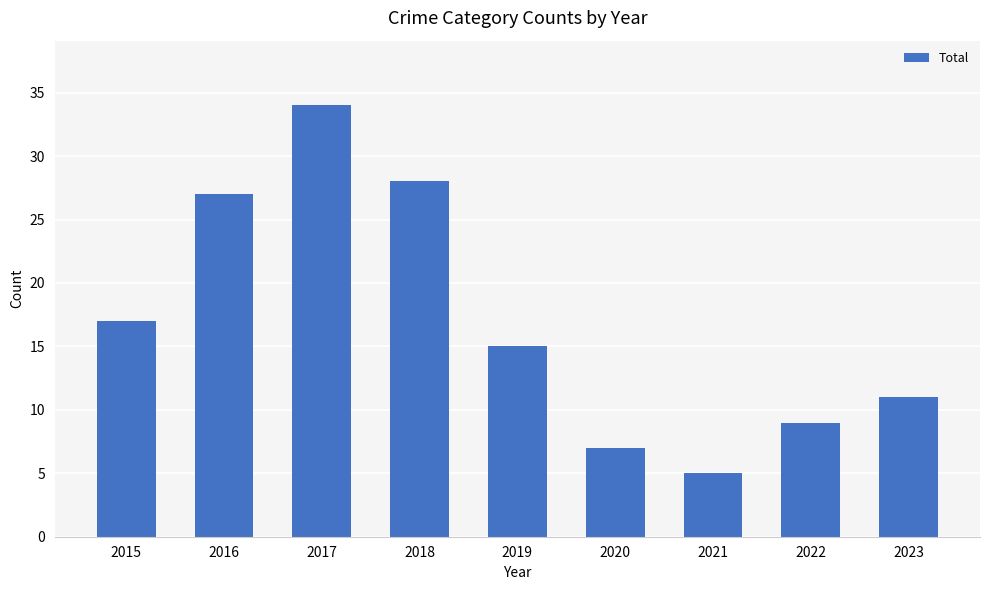

Count the number of data series in this chart.

1